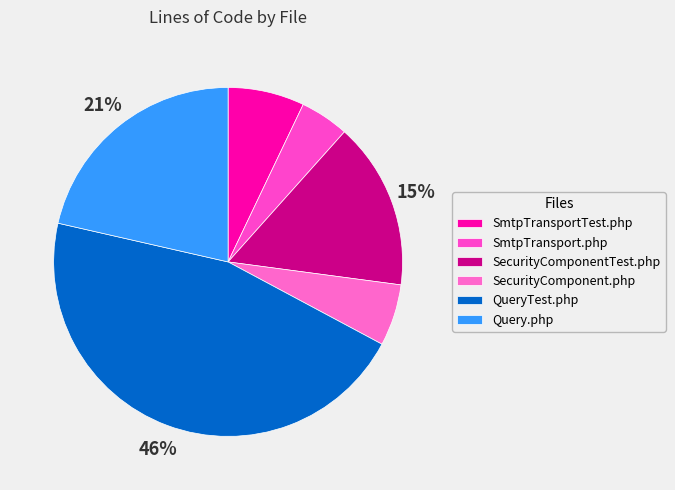

How many slices are in this pie chart?

6